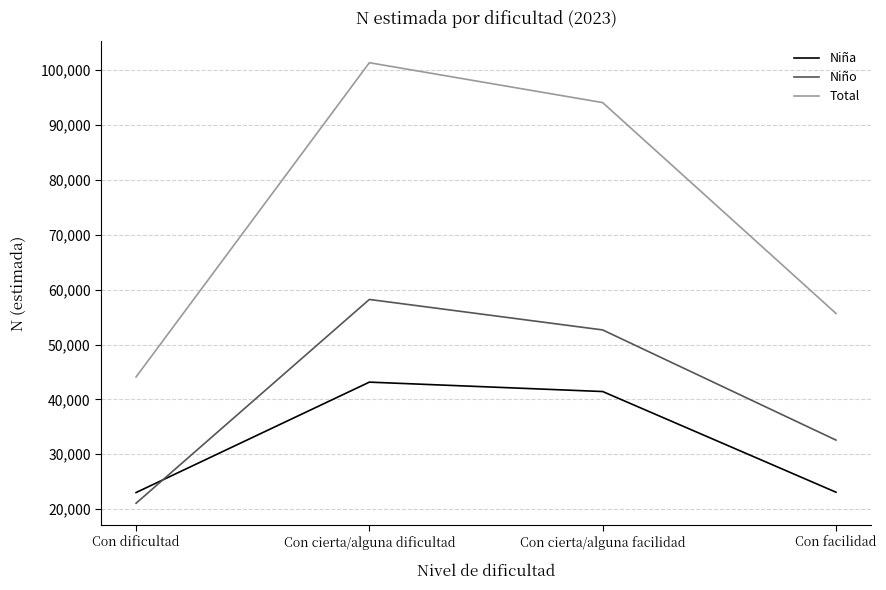

Which series has the largest range (max minus min)?

Total